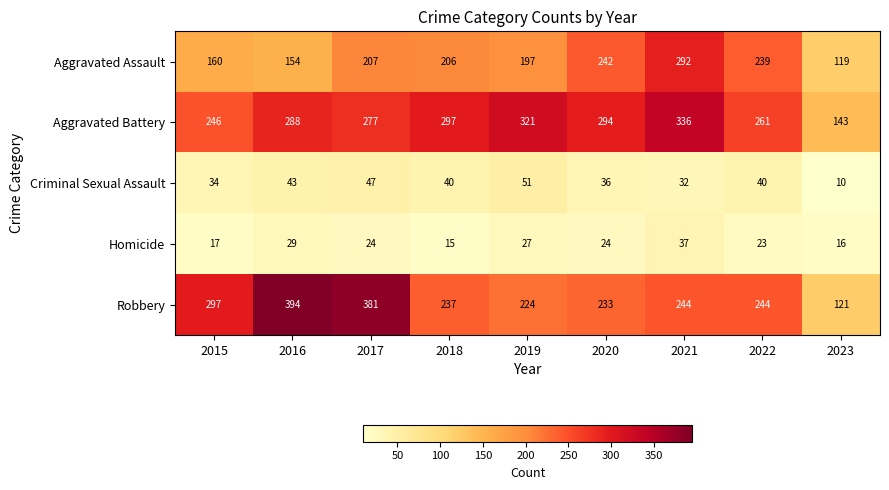

What value does the Robbery series have at 2023, to the nearest 50?

100